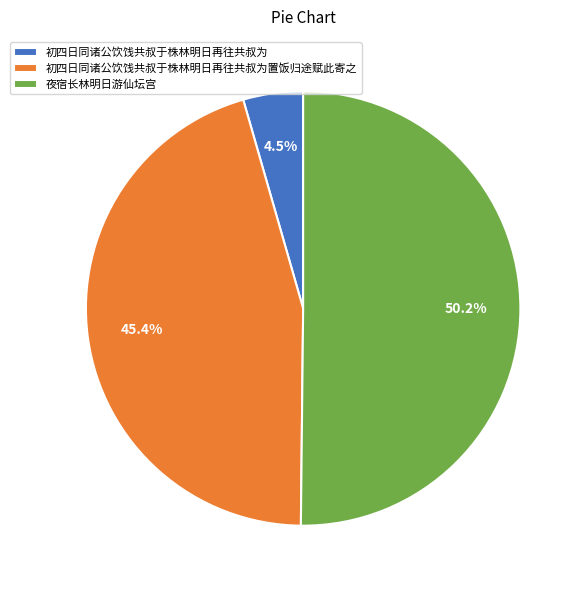

How many slices are in this pie chart?

3